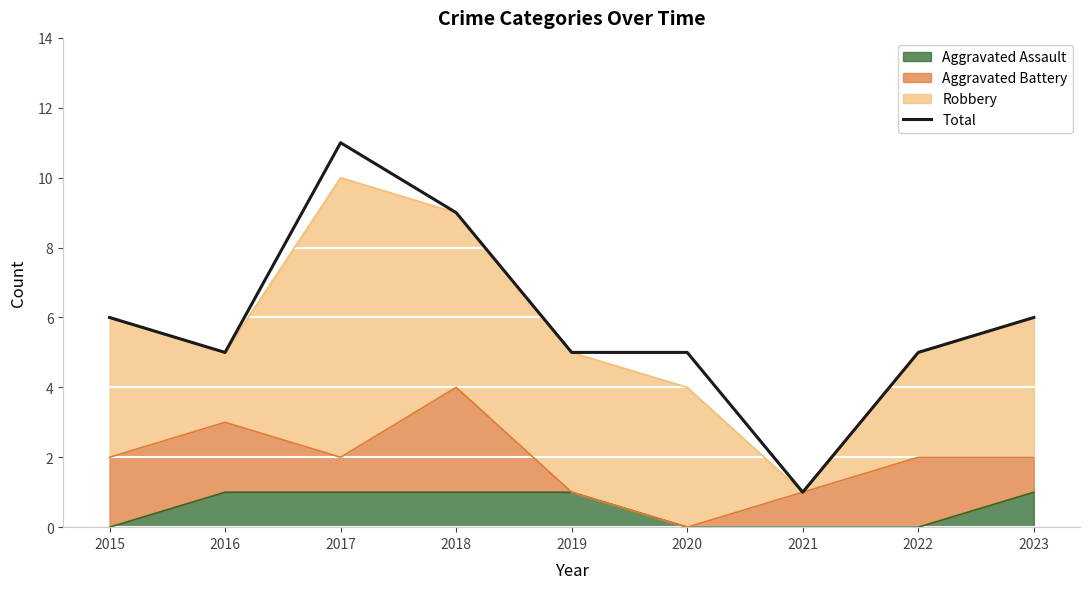

List the labels in order of value, largest first.

2017, 2018, 2015, 2023, 2016, 2019, 2020, 2022, 2021